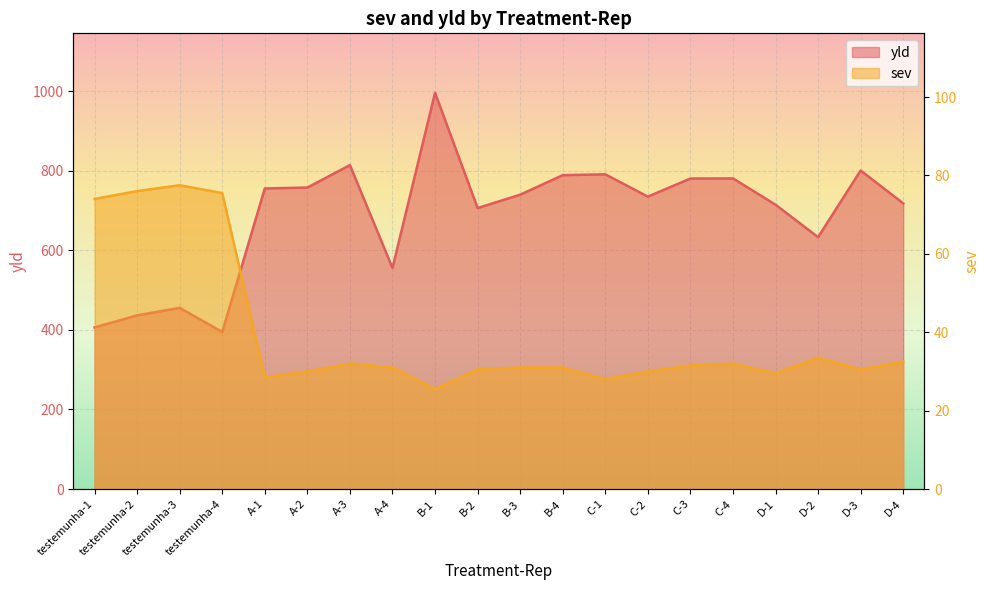

What is the sum of all yld values?

13757.0